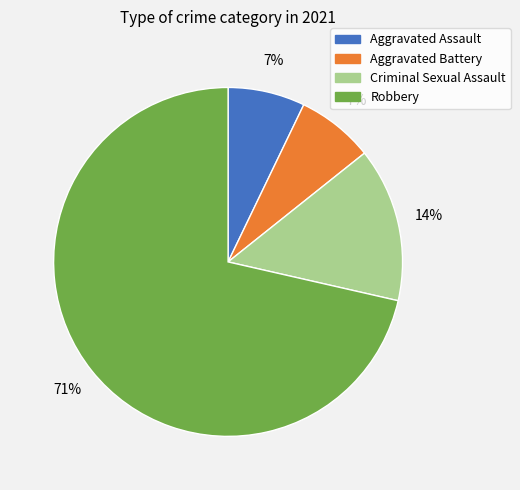

Is the sum of Criminal Sexual Assault and Aggravated Assault greater than half?

No